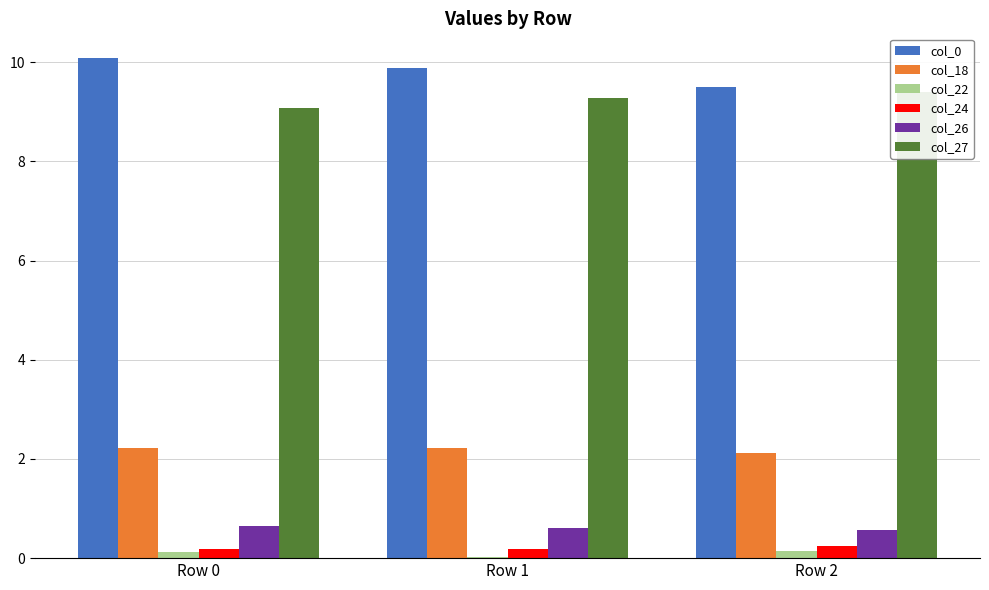

At which category is the sum across all series the highest?

Row 0